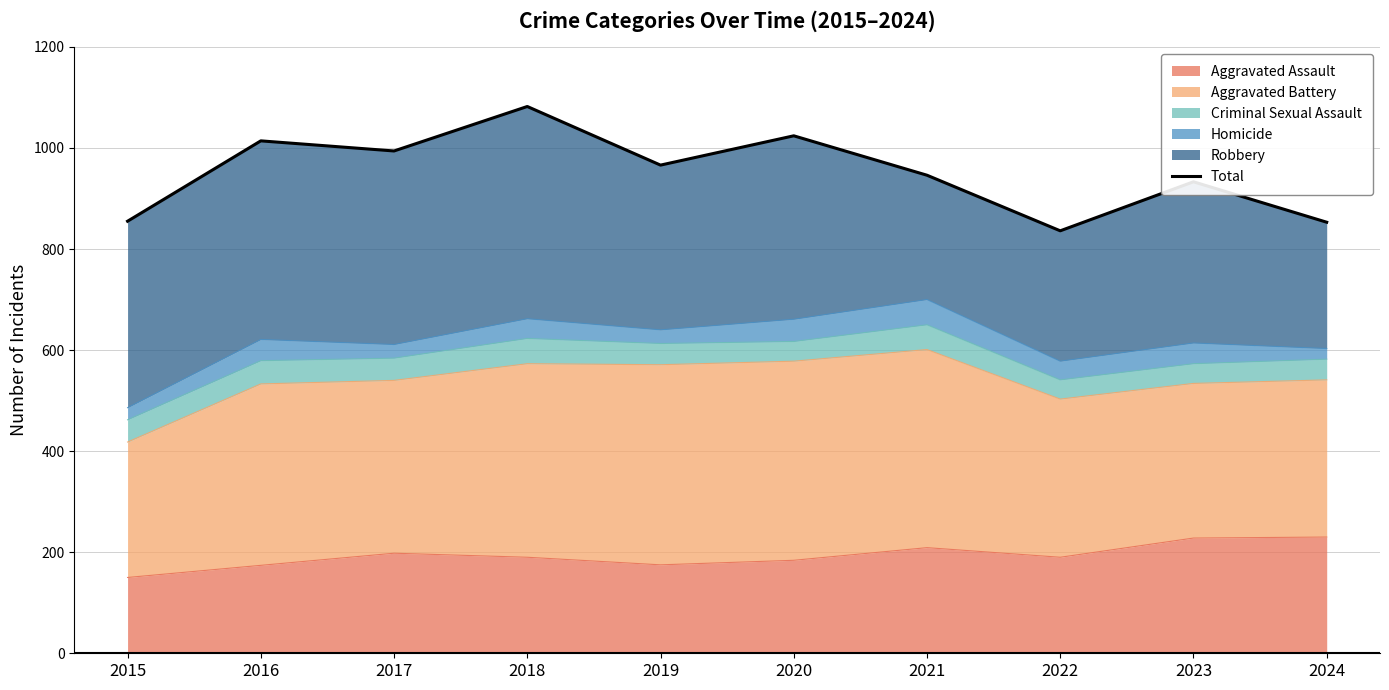

True or false: the data has more than 1 interior local peaks.

True